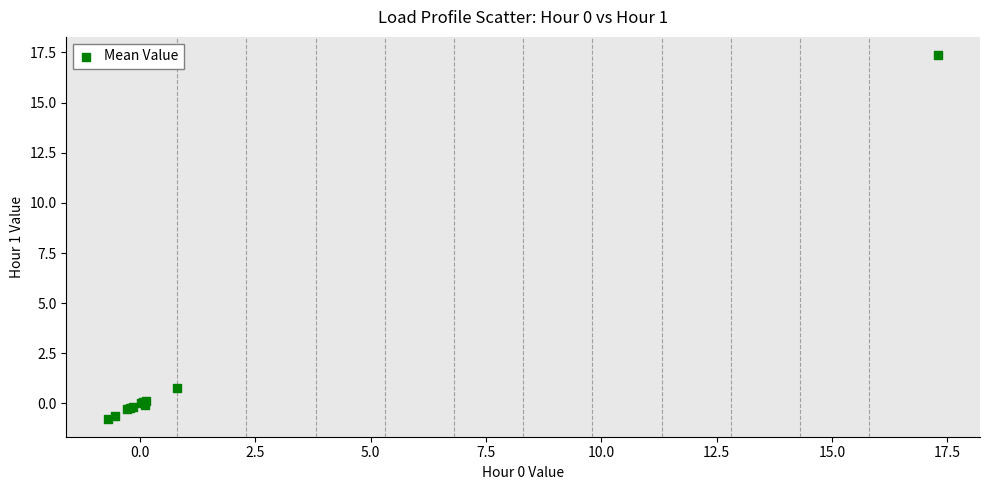

What Y value in the scatter plot is closest to 8?

0.8